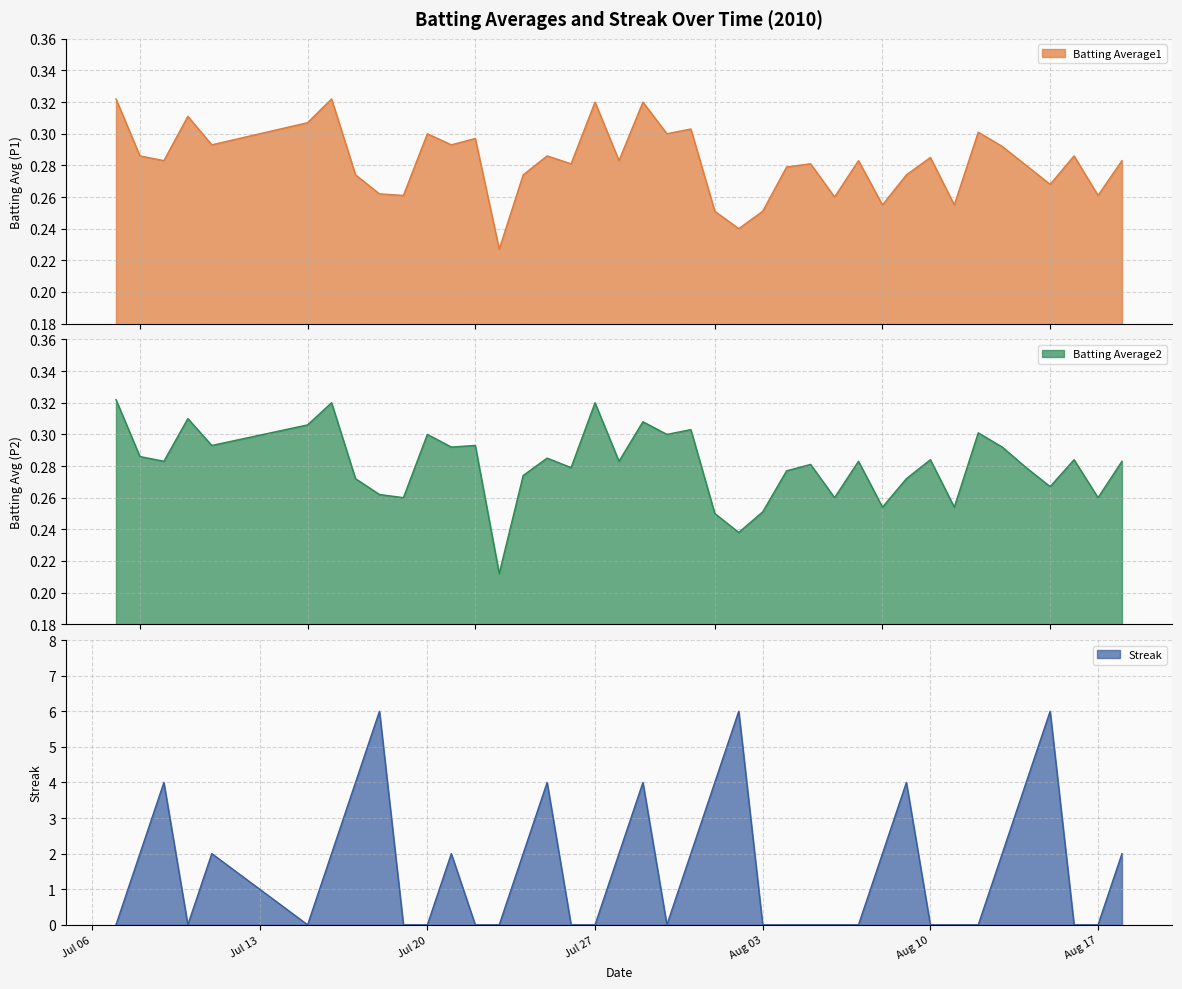

In Streak, how many points are higher than both neighbors (excluding endpoints)?

9